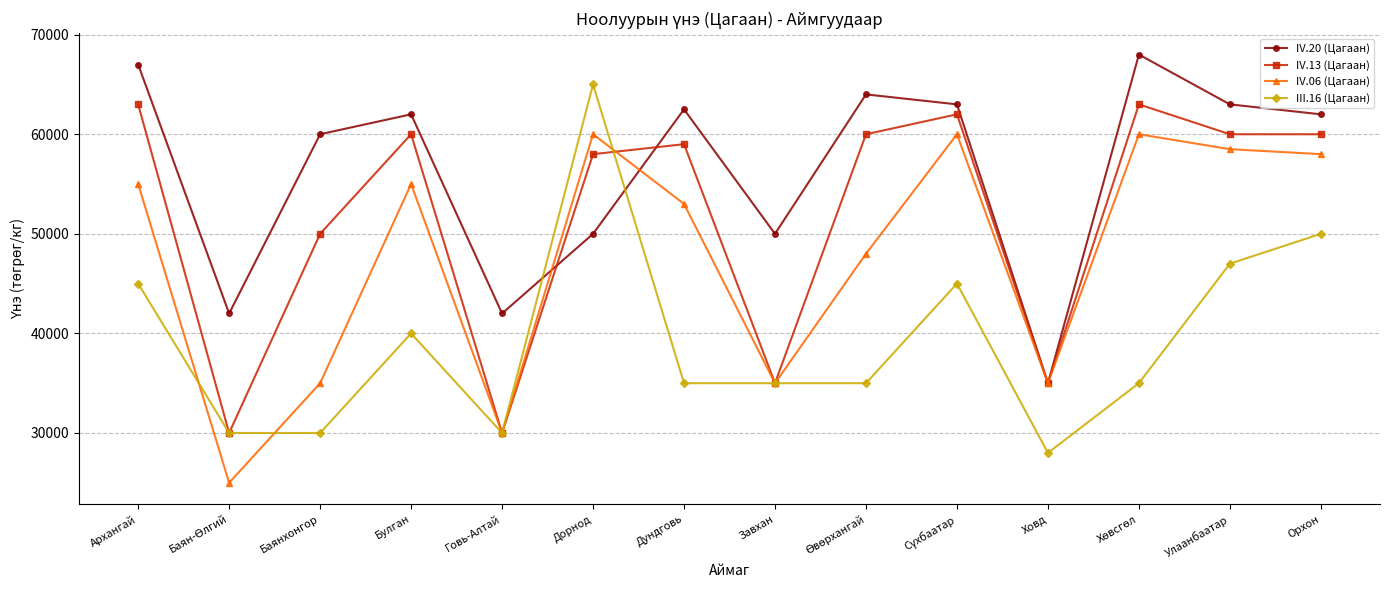

Does the chart have visible grid lines?

Yes